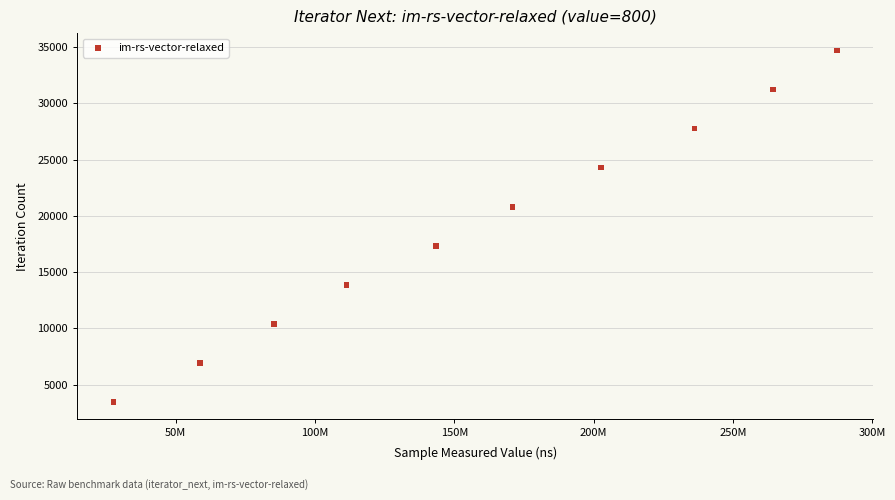

What is the average Y value?

19074